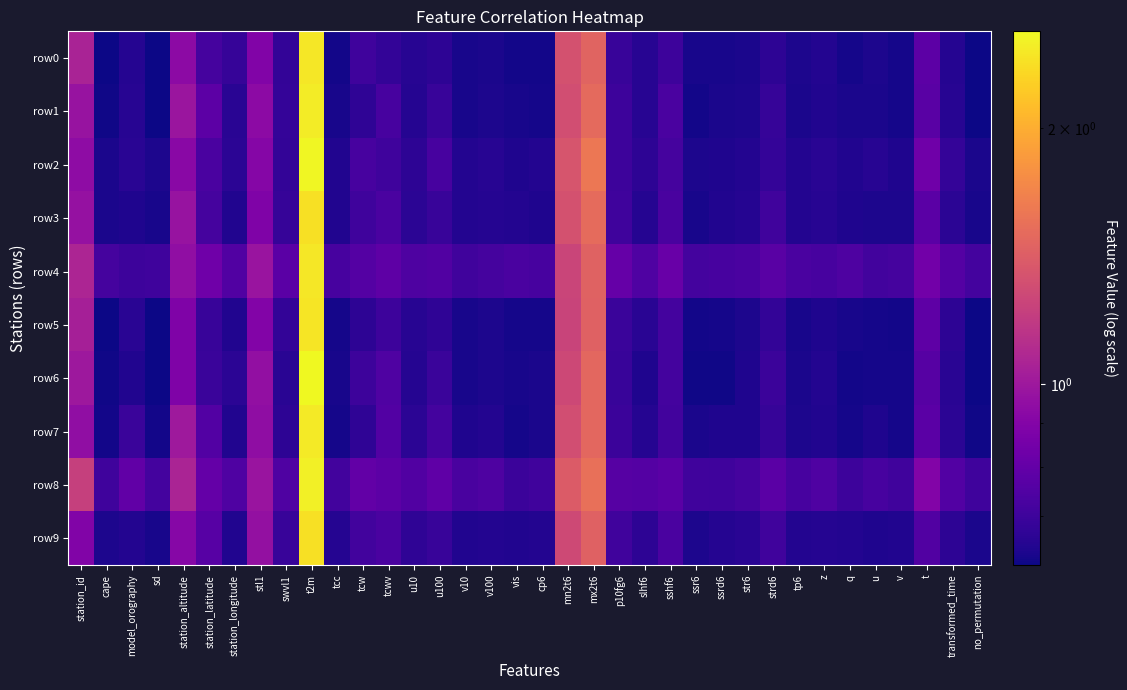

List the series in order of their peak value, lowest first.

row9, row3, row5, row4, row0, row7, row1, row8, row2, row6